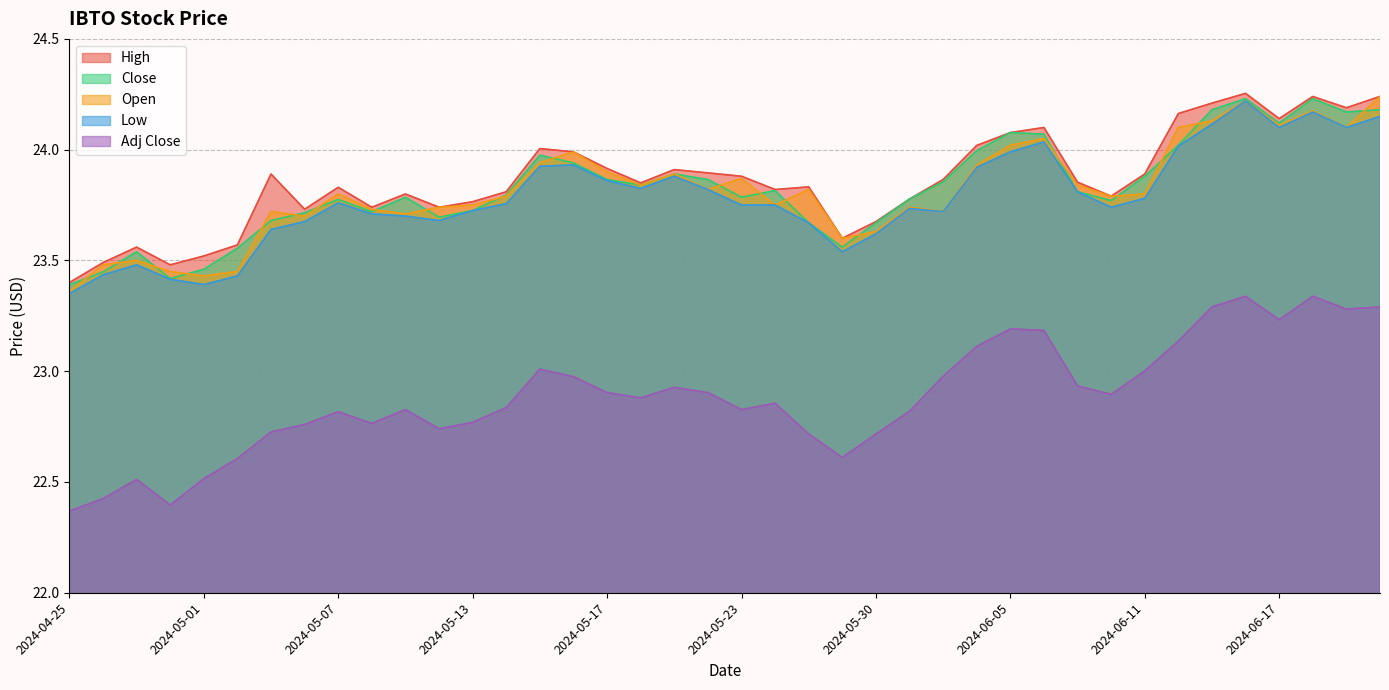

What is the approximate value of Open at 2024-05-16?

24.0